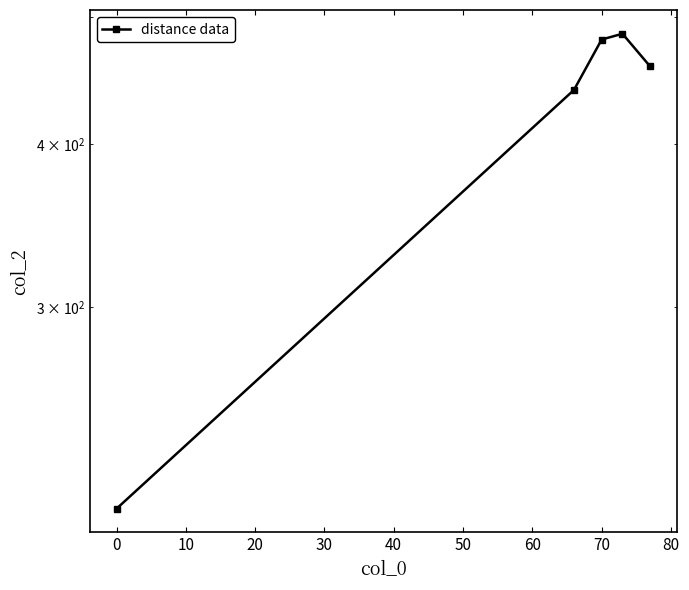

How many points are higher than both their immediate neighbors (excluding endpoints)?

1